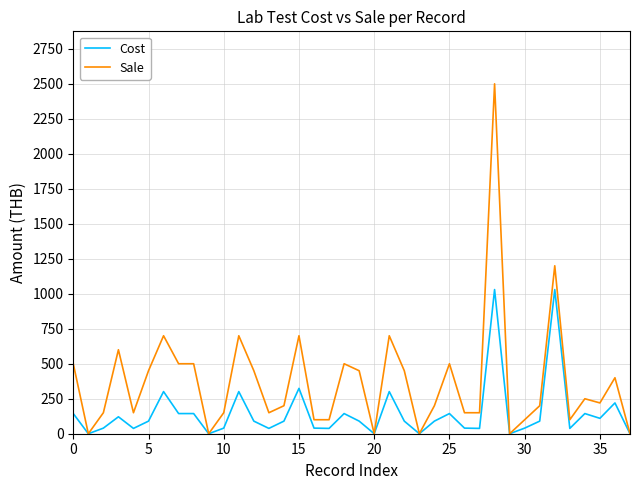

Rank the series by their average value, from highest to lowest.

Sale, Cost